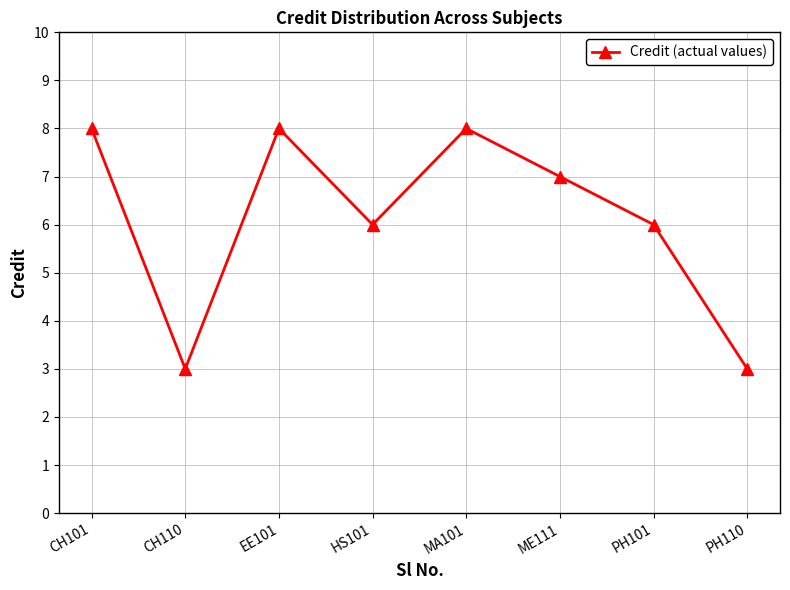

At which label does the data first exceed 7?

CH101